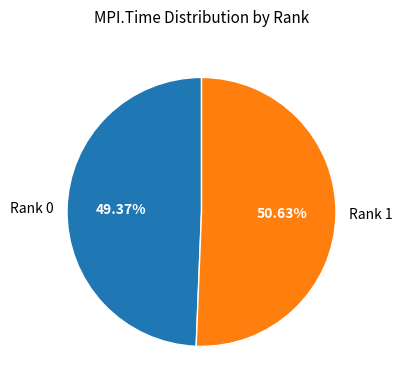

Which category accounts for the majority?

Rank 1